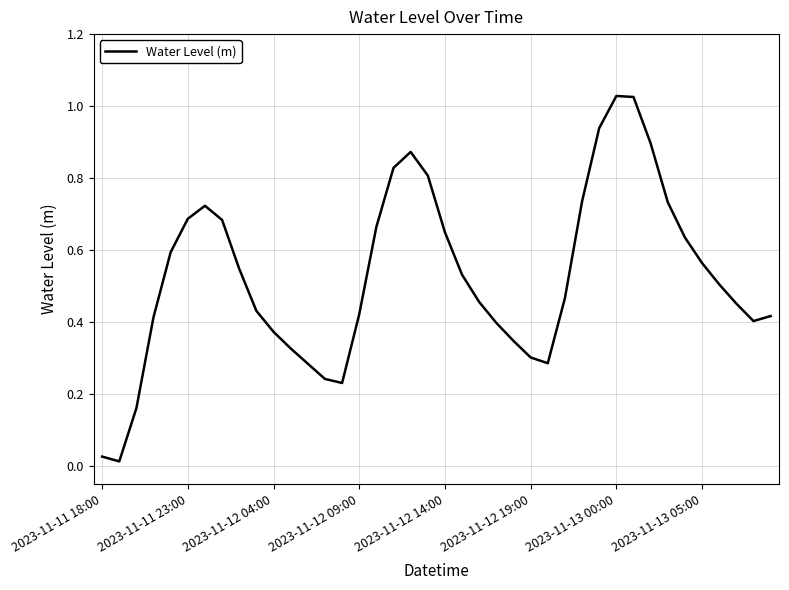

Does the chart display data point markers on the line(s)?

No